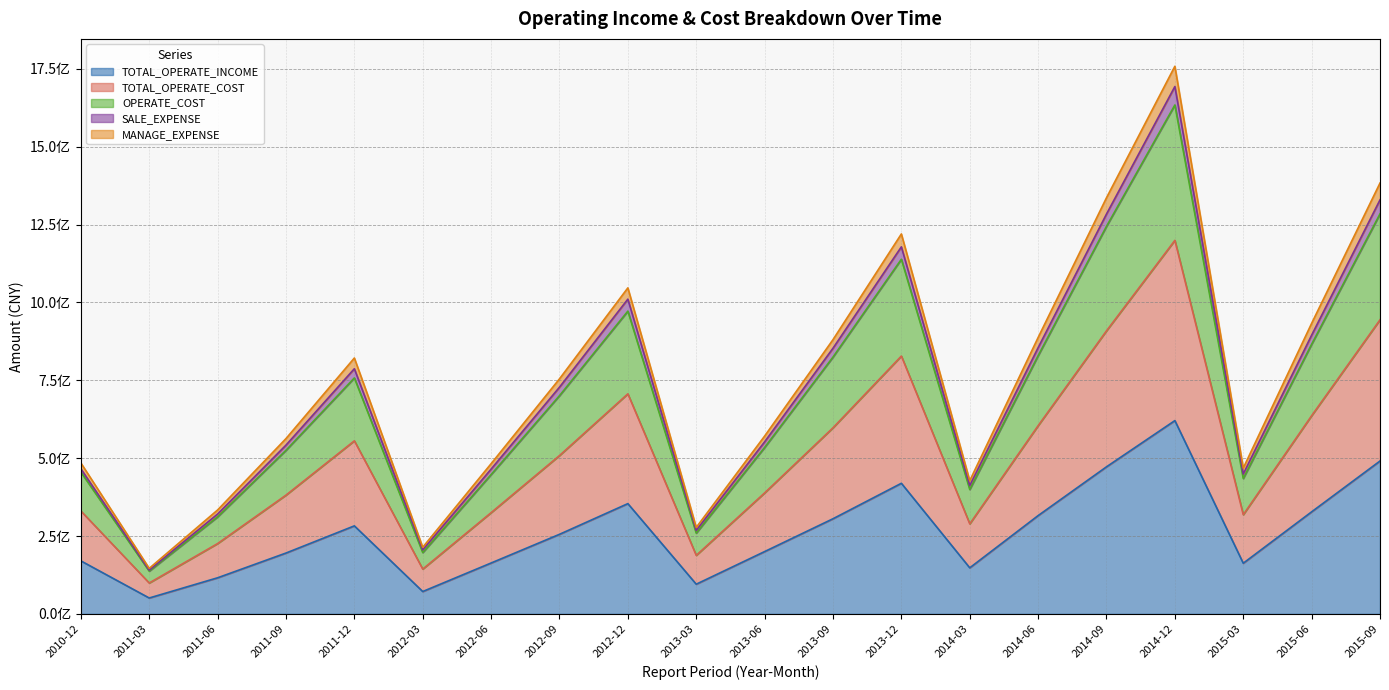

True or false: TOTAL_OPERATE_COST and TOTAL_OPERATE_INCOME cross at least once.

False